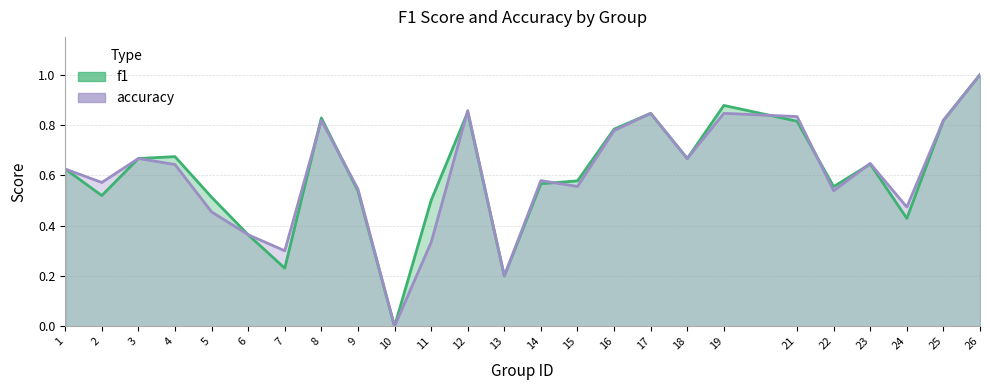

Rank the series by their maximum value, from highest to lowest.

f1, accuracy